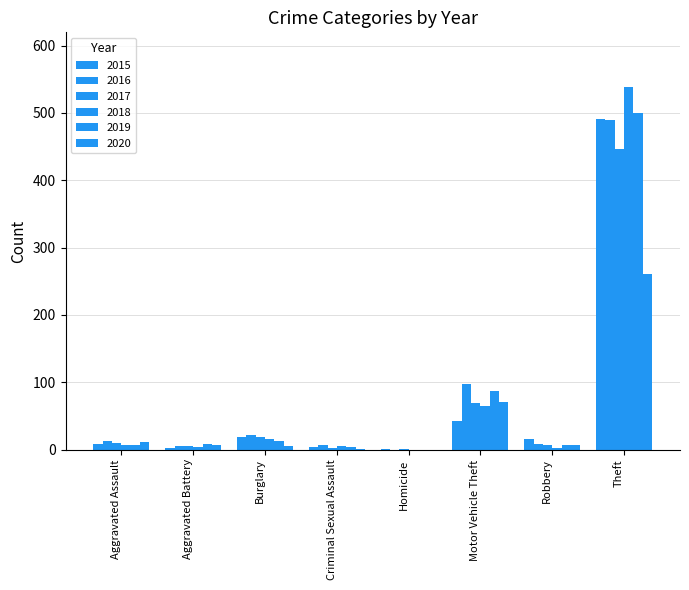

How many series are shown in this chart?

6